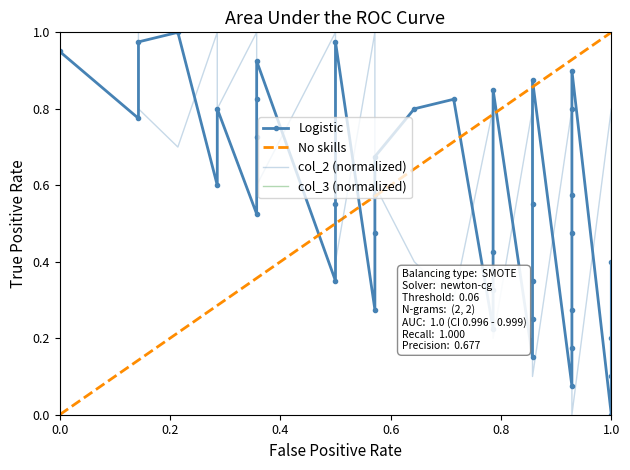

Is it true that col_1 equals 0.1 at 20?

False